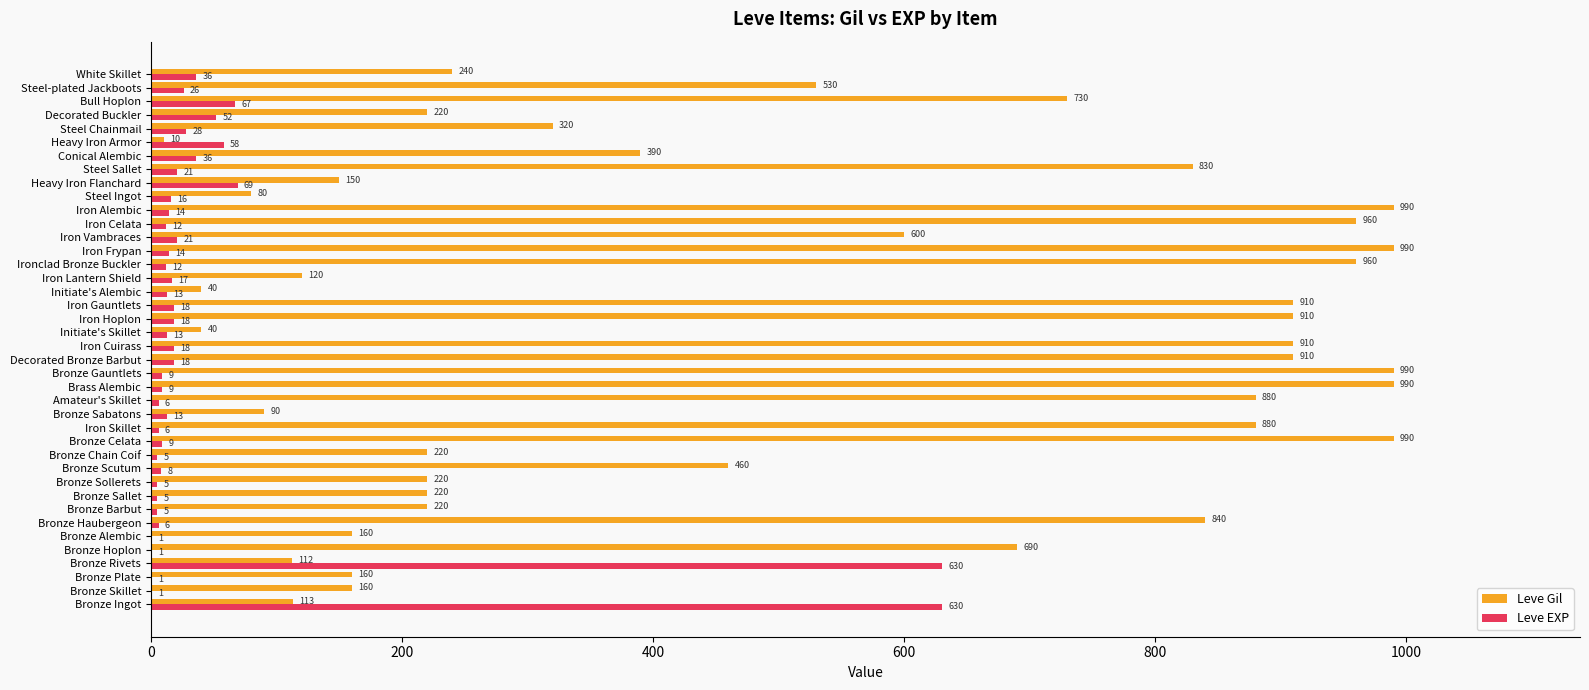

How many categories are shown in the chart?

40